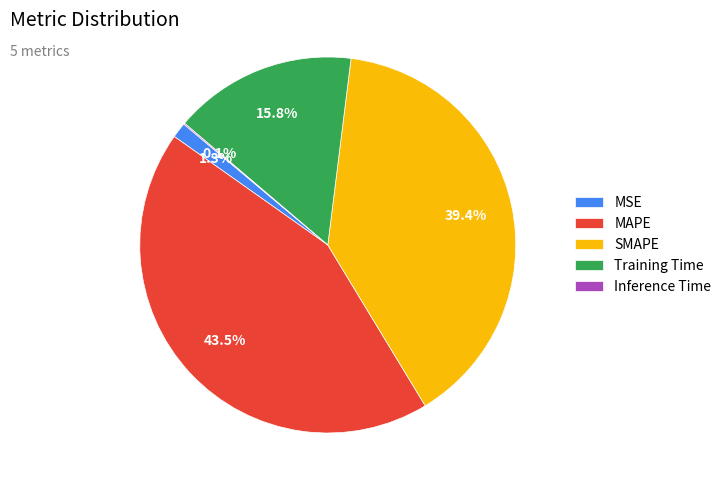

To the nearest percent, what is the difference between the largest and smallest slice percentages?

43%